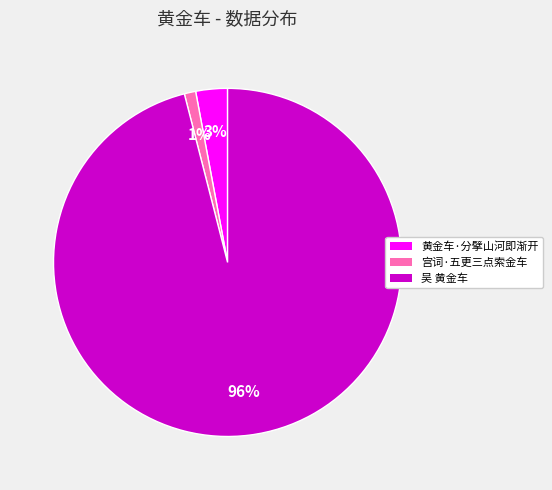

To the nearest percent, what is the combined percentage of 黄金车·分擘山河即渐开 and 宫词·五更三点索金车?

4%